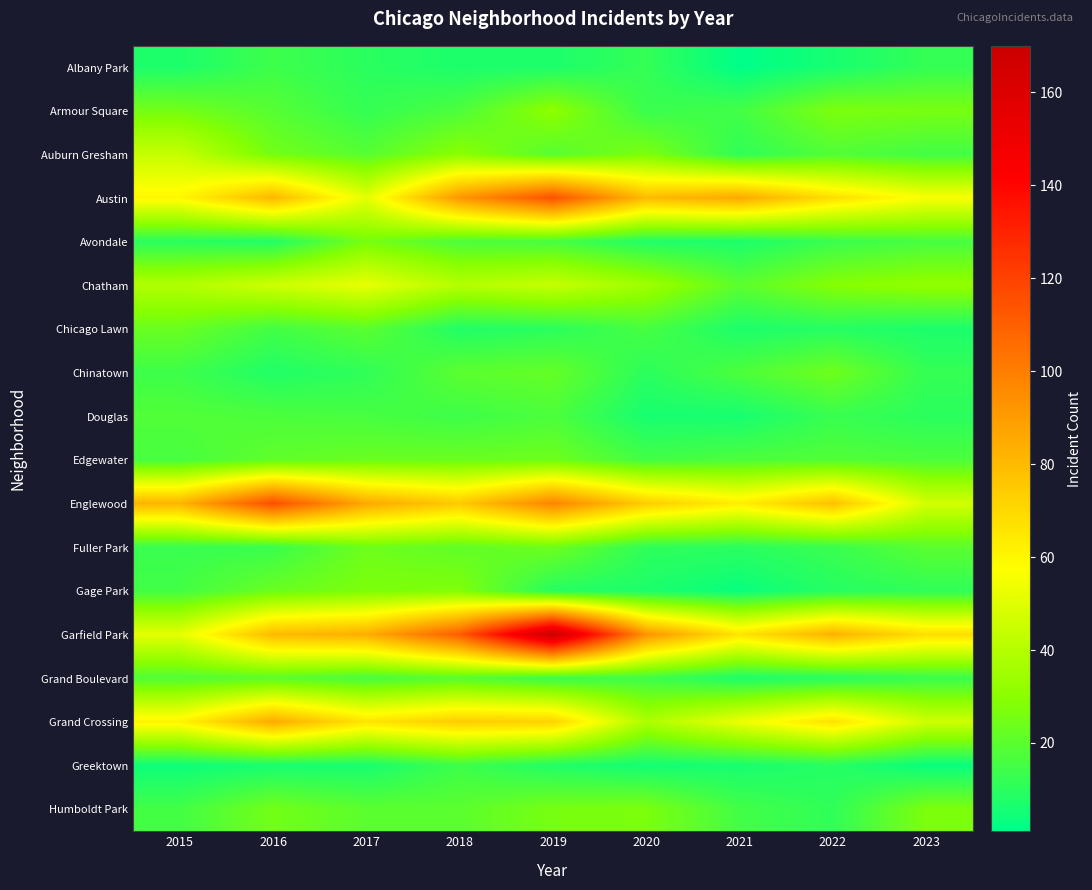

Count the number of data series in this chart.

18